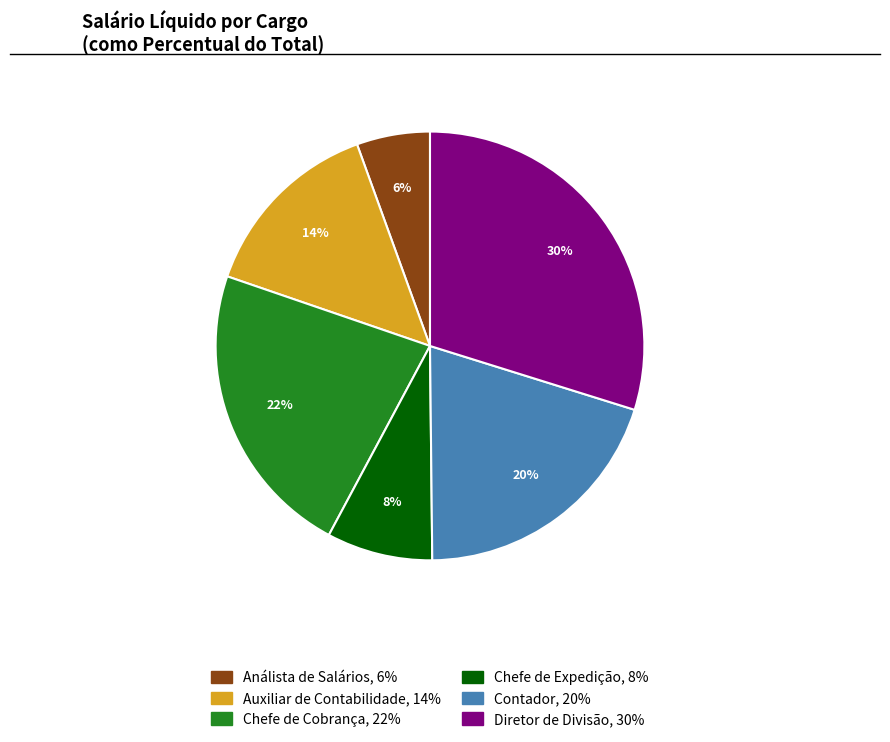

To the nearest percent, what is the average slice percentage?

17%